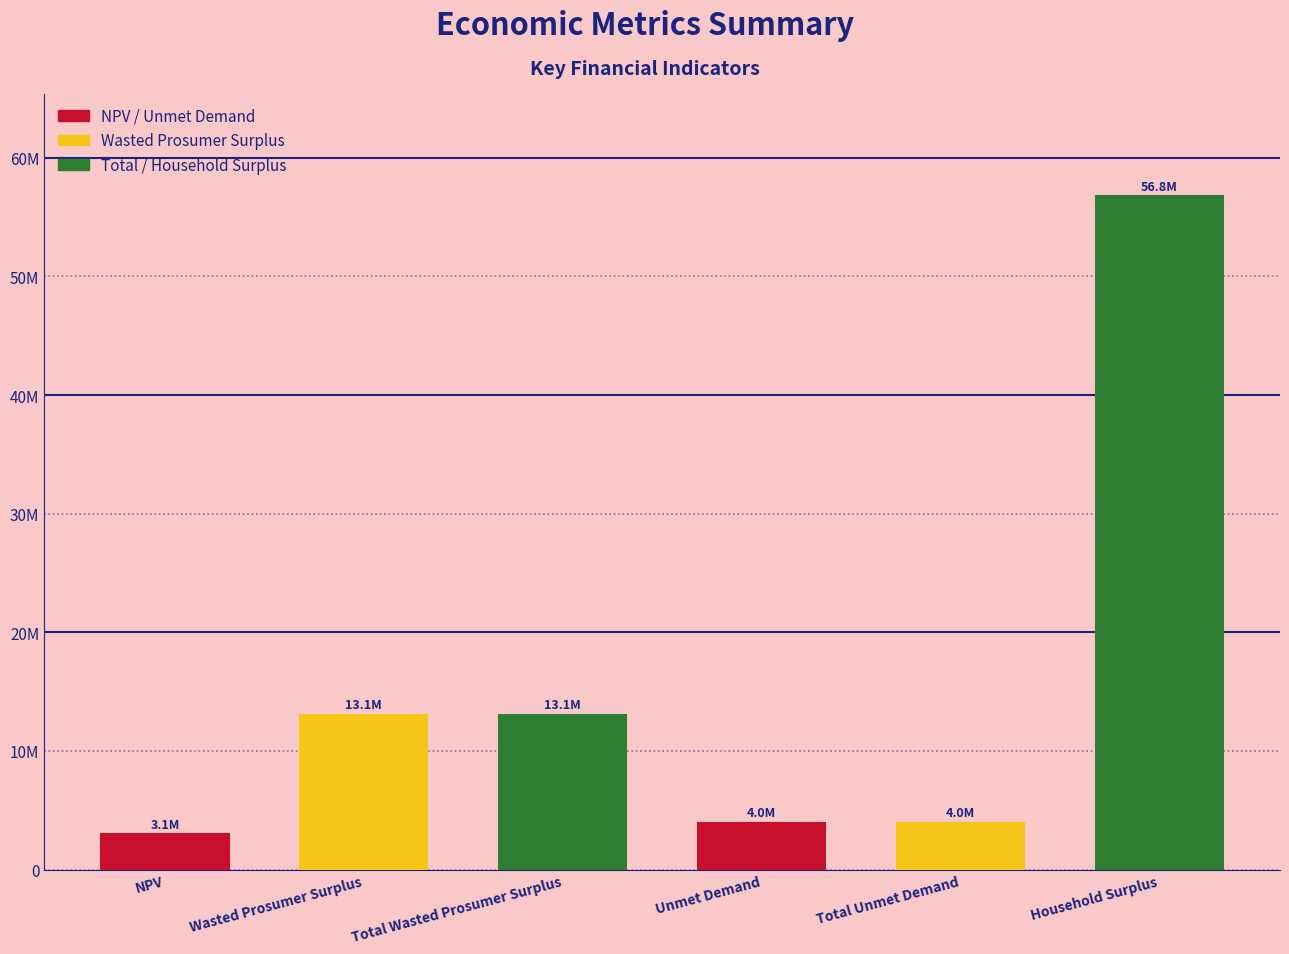

What is the minimum value shown in the chart?

3070155.9